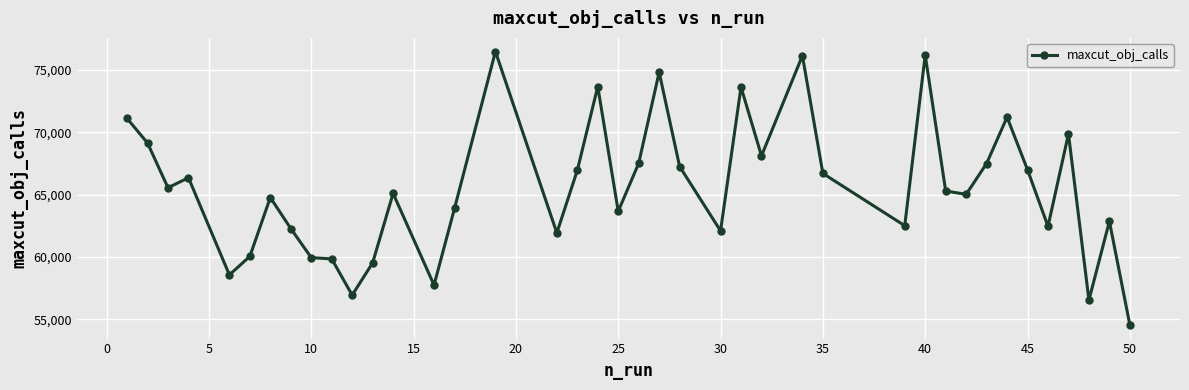

What is the difference between the maximum and minimum values?

21922